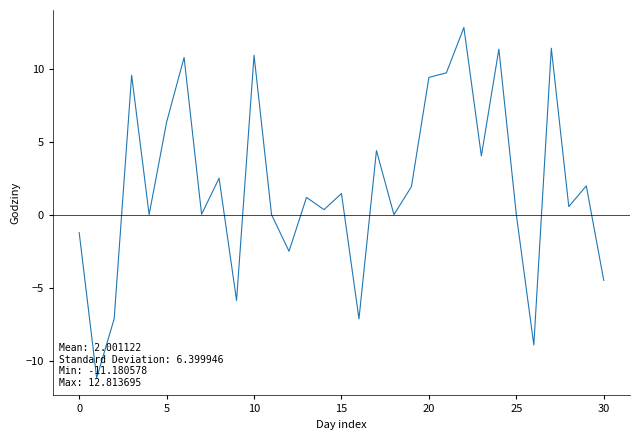

What is the difference between the maximum and minimum values?

24.0